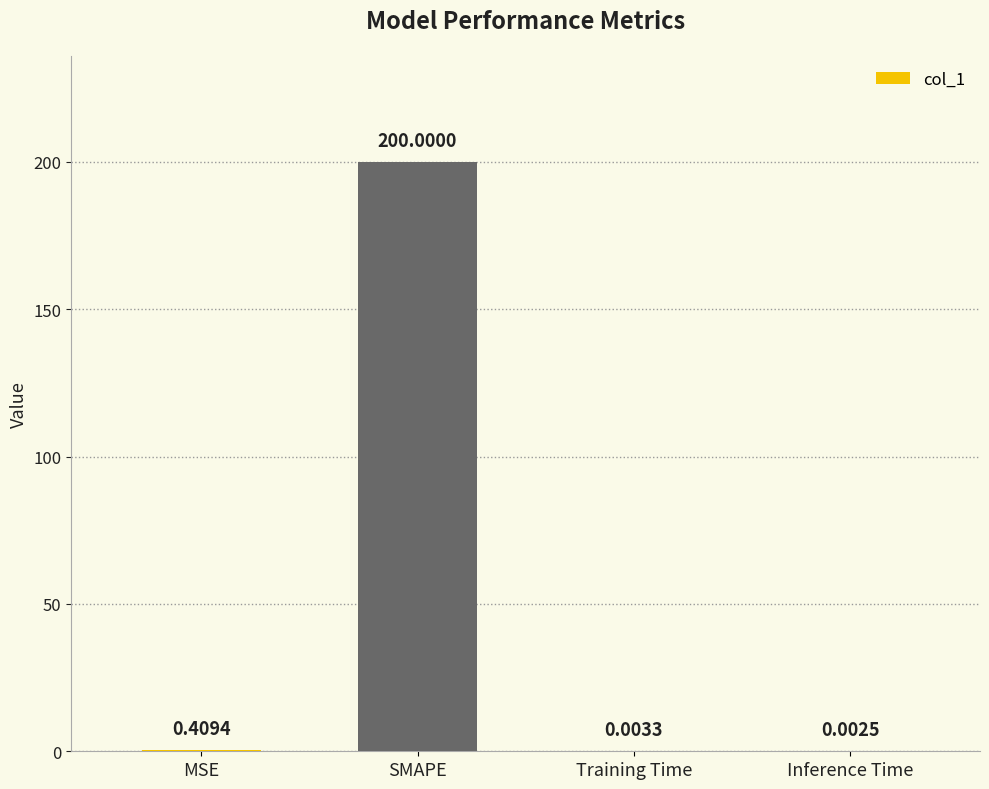

What is the maximum value shown in the chart?

200.0